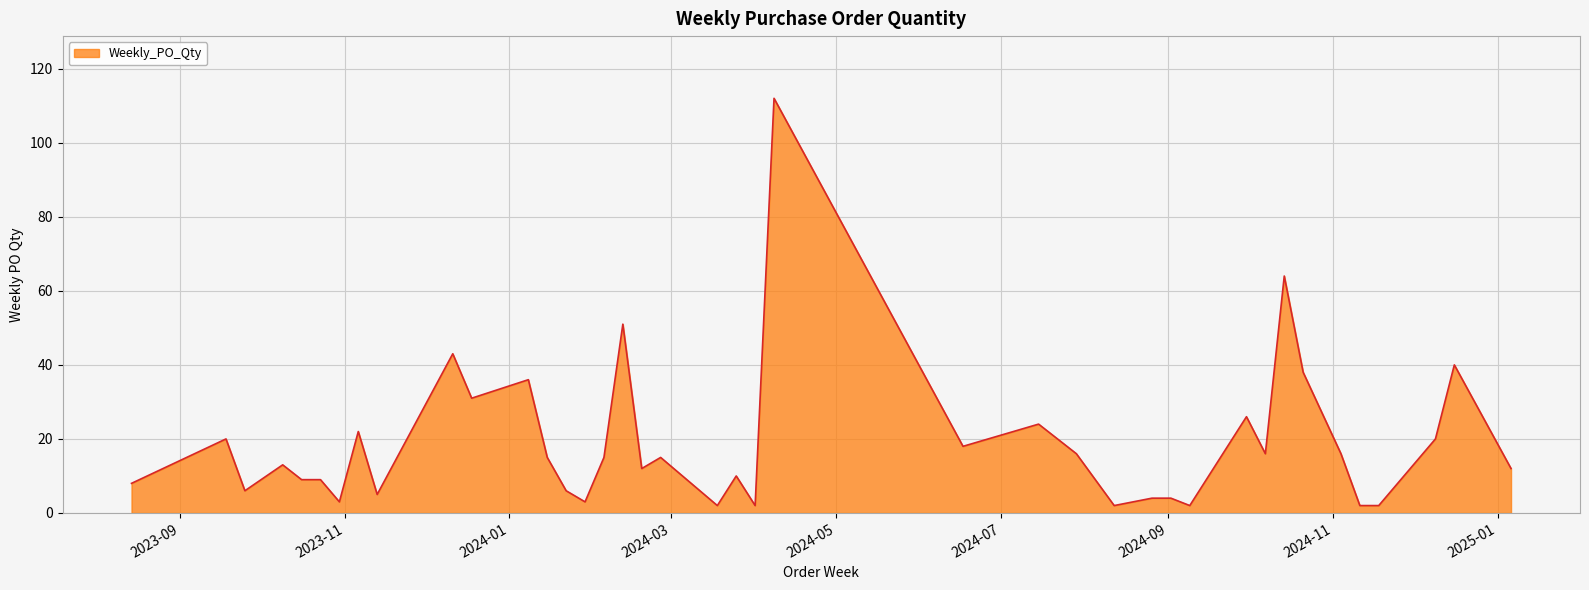

What is the greatest value displayed?

112